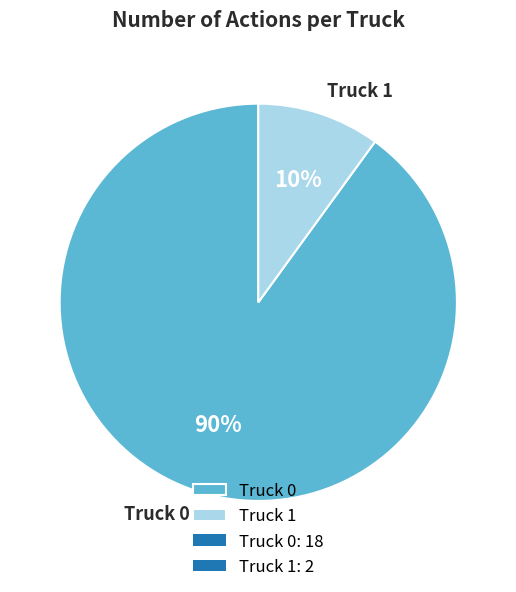

To the nearest percent, what percentage of the pie is Truck 0?

90%